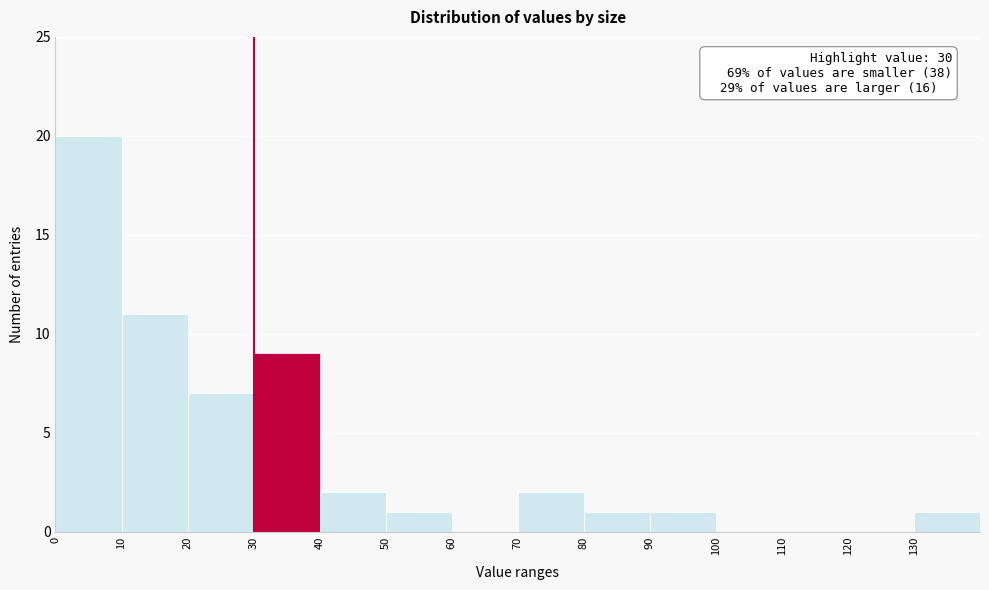

Over which range of the x-axis is the bar tallest?

0 to 10